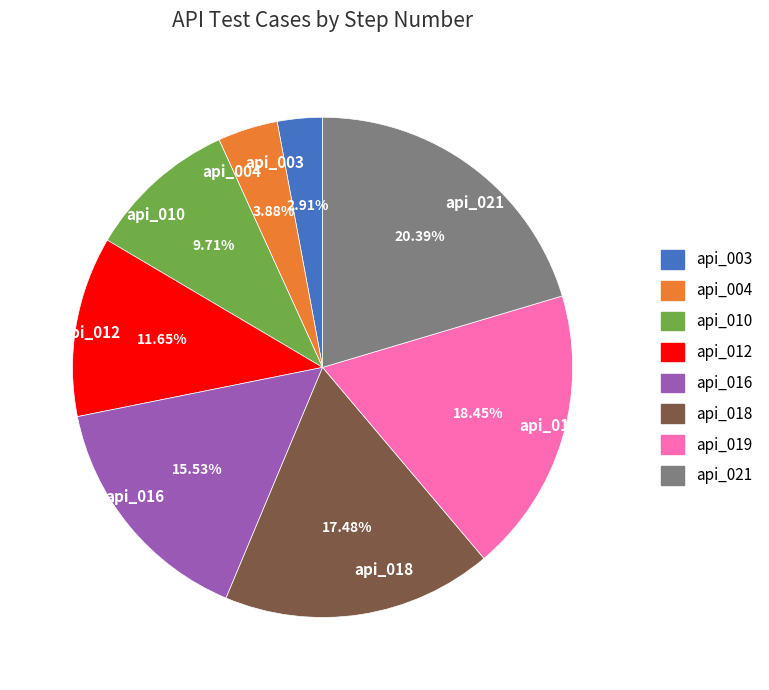

How much of the chart is everything except api_012?

88.3%